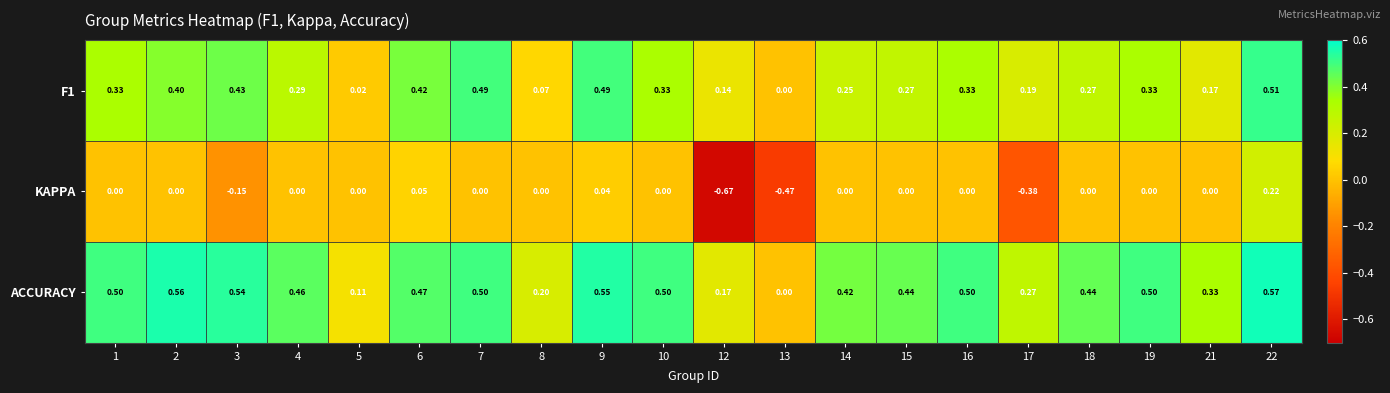

Which series has the largest range (max minus min)?

KAPPA